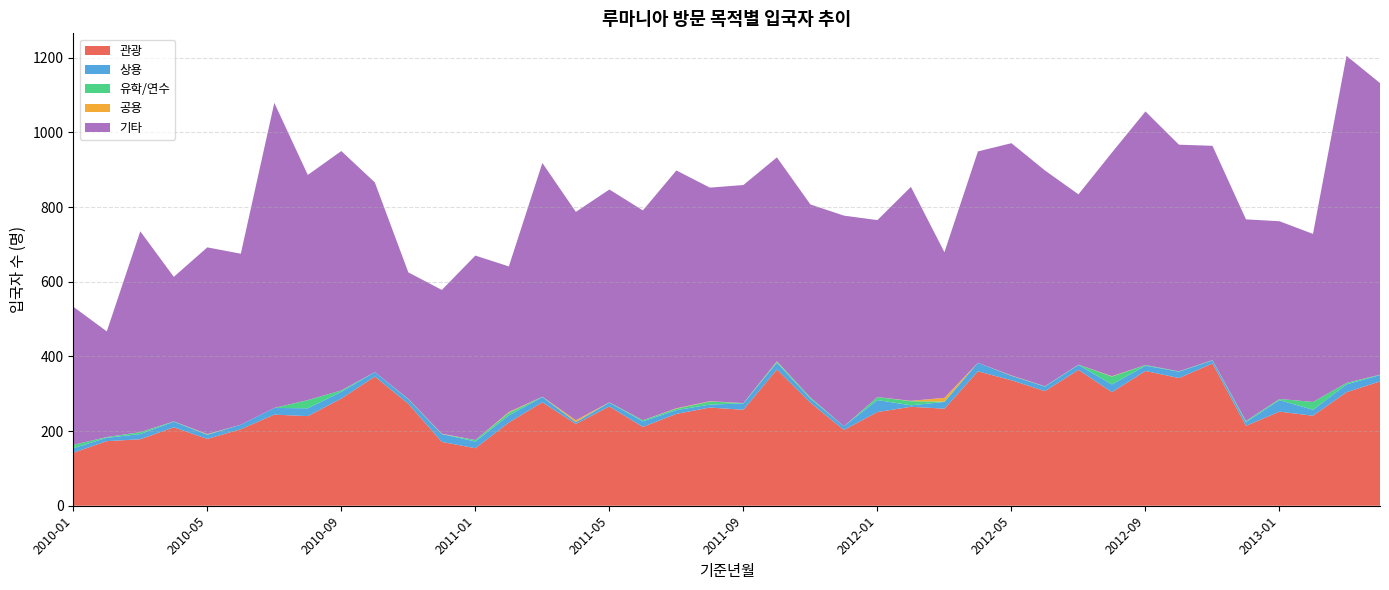

Reading left to right, transcribe all the data shown in this chart.

관광: 142	173	178	210	179	205	244	240	287	346	273	171	154	223	277	219	266	211	246	263	257	365	276	203	251	265	260	360	336	307	364	304	361	342	381	214	252	241	304	333
상용: 12	9	14	15	11	12	18	21	18	12	12	21	18	19	14	5	10	15	10	8	17	18	11	10	32	4	18	23	12	12	13	21	14	17	8	10	31	16	21	17
유학/연수: 9	2	5	1	1	0	0	22	4	0	1	0	4	7	1	0	1	3	4	8	1	3	3	0	8	11	1	0	0	1	1	21	2	1	1	3	3	21	4	1
공용: 0	0	0	0	1	0	0	0	0	0	0	1	0	2	0	5	0	0	1	1	0	1	0	0	0	1	10	0	1	0	0	1	0	0	0	0	0	0	0	0
기타: 370	283	538	387	500	458	817	603	641	508	339	385	494	390	626	558	570	562	637	572	584	546	517	564	474	573	390	566	622	578	456	599	679	607	574	540	476	450	876	781